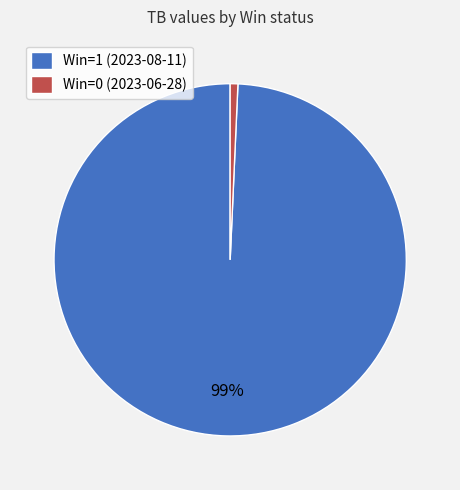

Which slice is the largest?

Win=1 (2023-08-11)